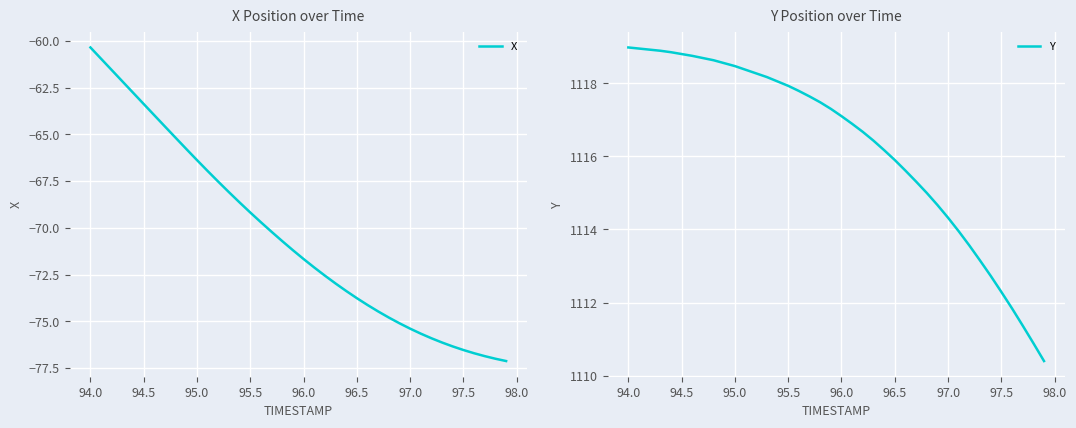

What is the minimum value for X?

-77.1